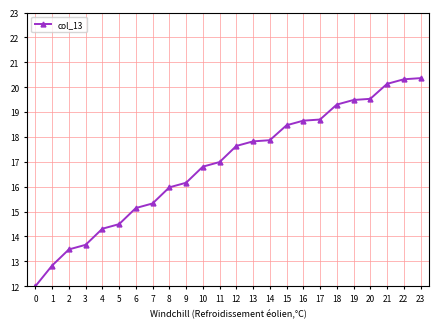

What is the value of the 15th point from the left?

17.9